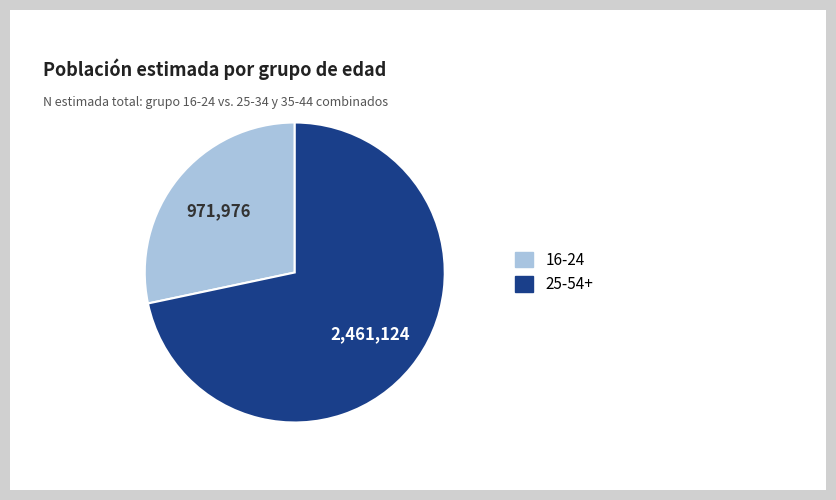

Is there a majority slice in this chart?

Yes